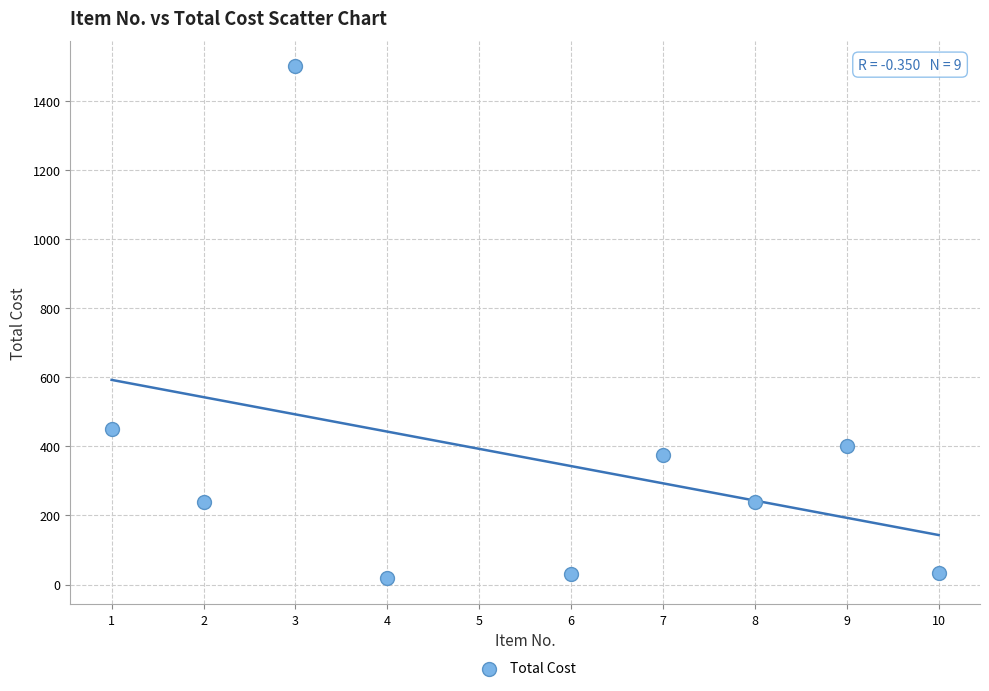

What is the average Y value?

365